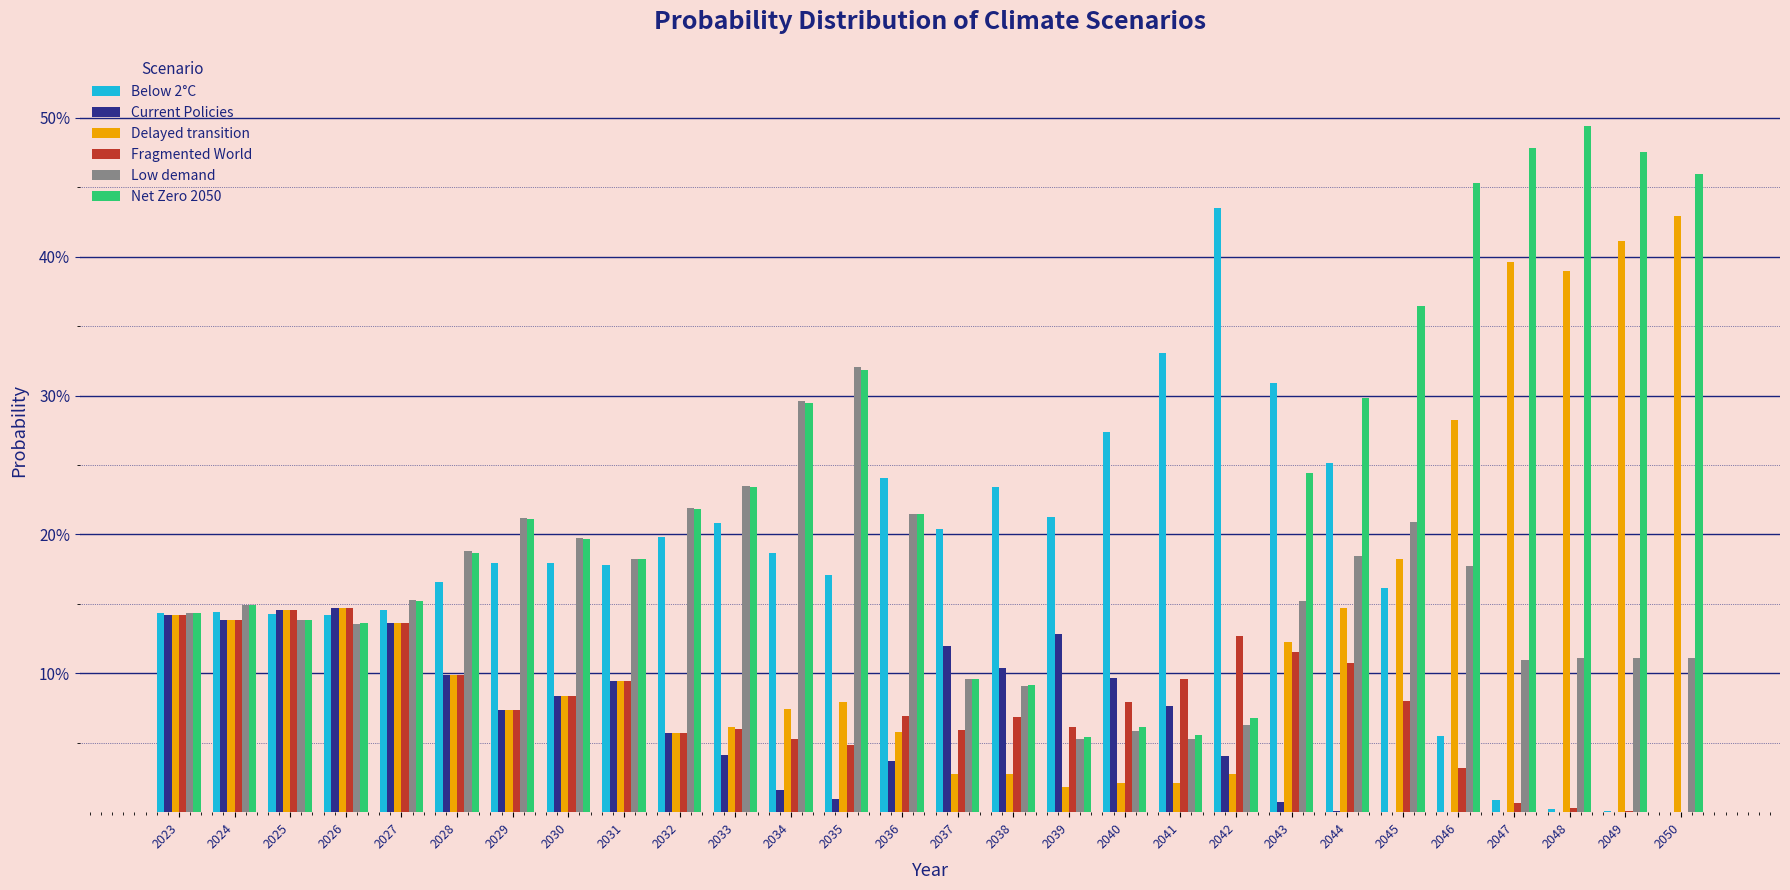

What are all the series names shown in the legend?

Below 2°C, Current Policies, Delayed transition, Fragmented World, Low demand, Net Zero 2050